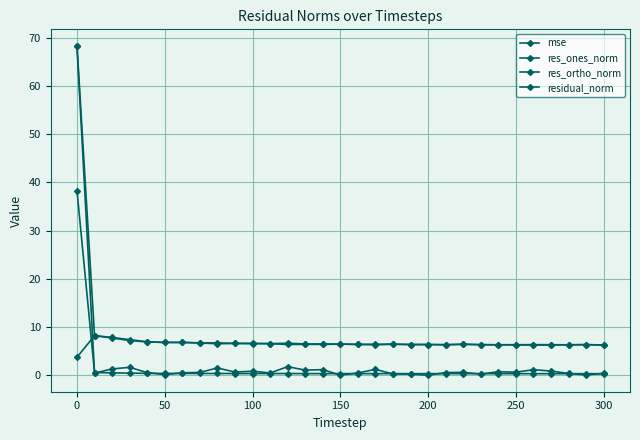

How many lines are shown in the chart?

4